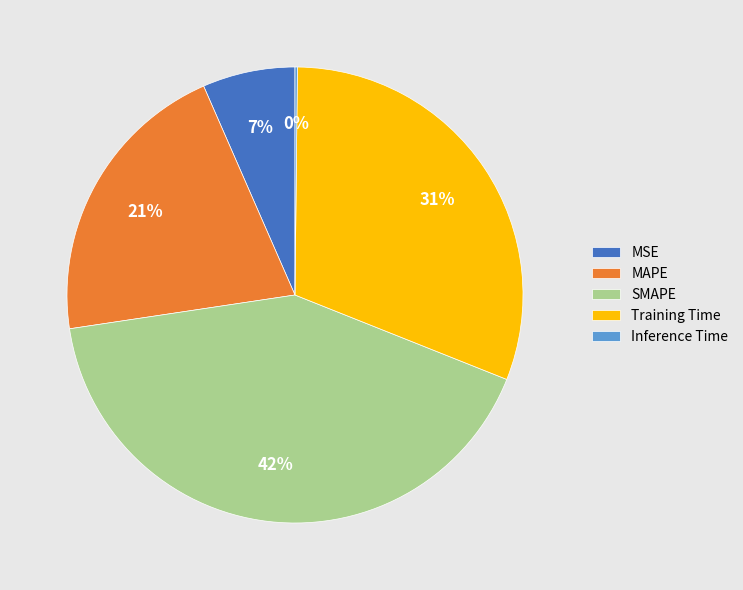

To the nearest percent, what is the average slice percentage?

20%